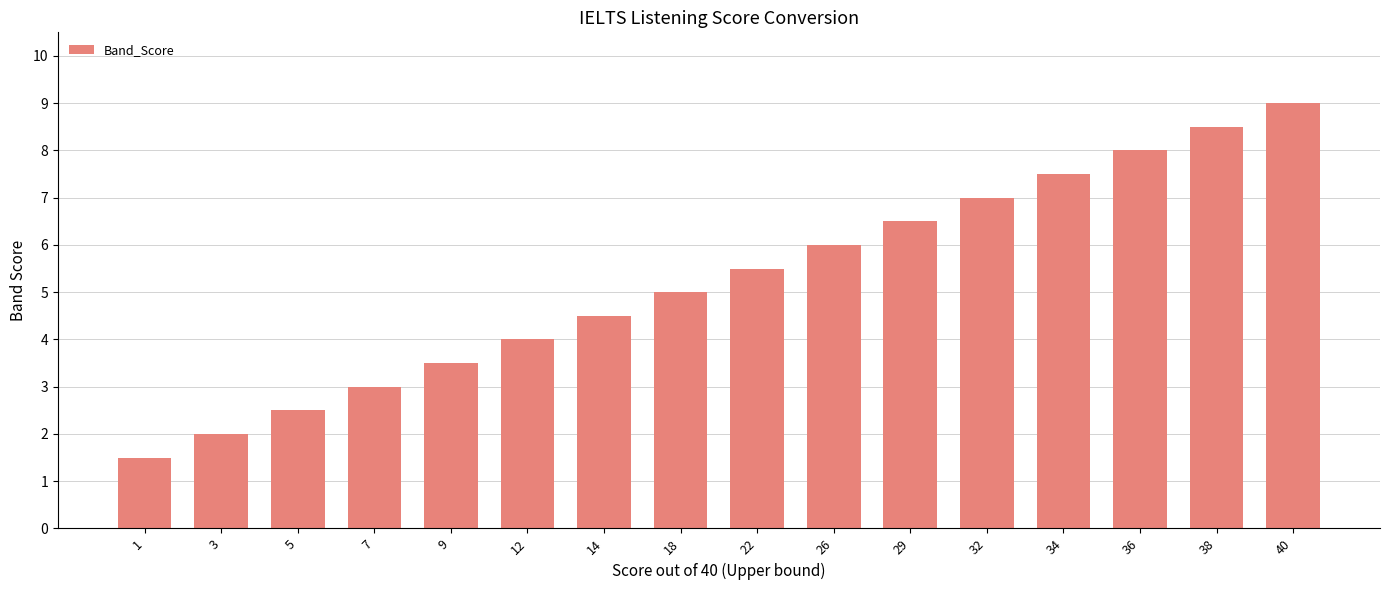

What is the minimum value shown in the chart?

1.5